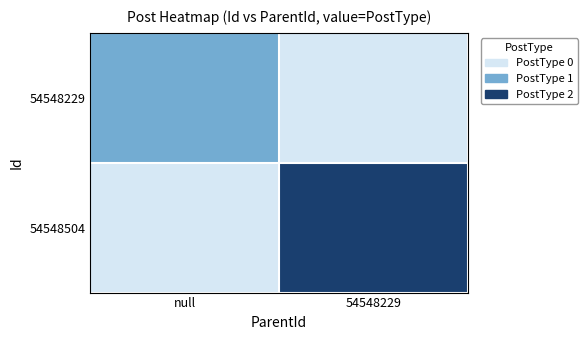

Reading left to right, list all the values displayed in this chart.

54548229: null=1	54548229=0
54548504: null=0	54548229=2